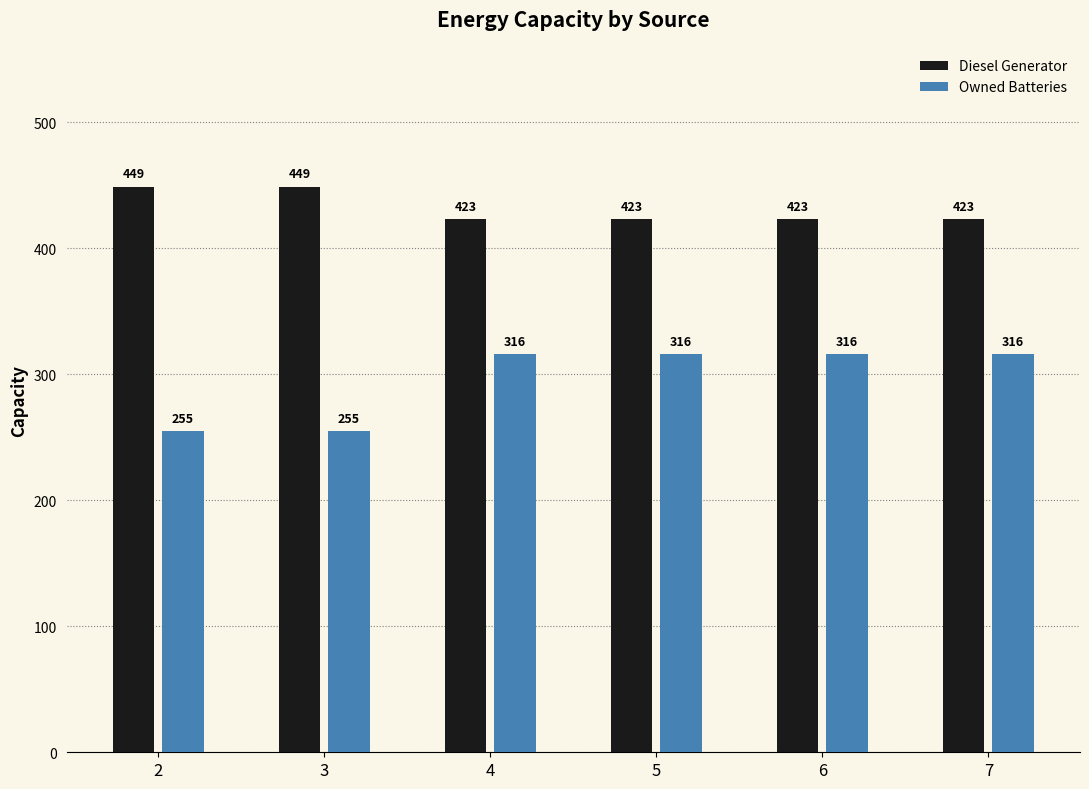

The Owned Batteries series shows 255 at 2. True or false?

True